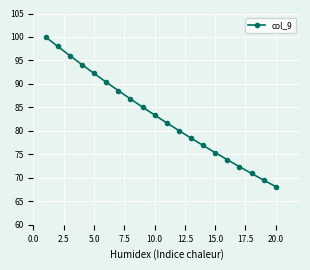

How many values exceed 83?

10